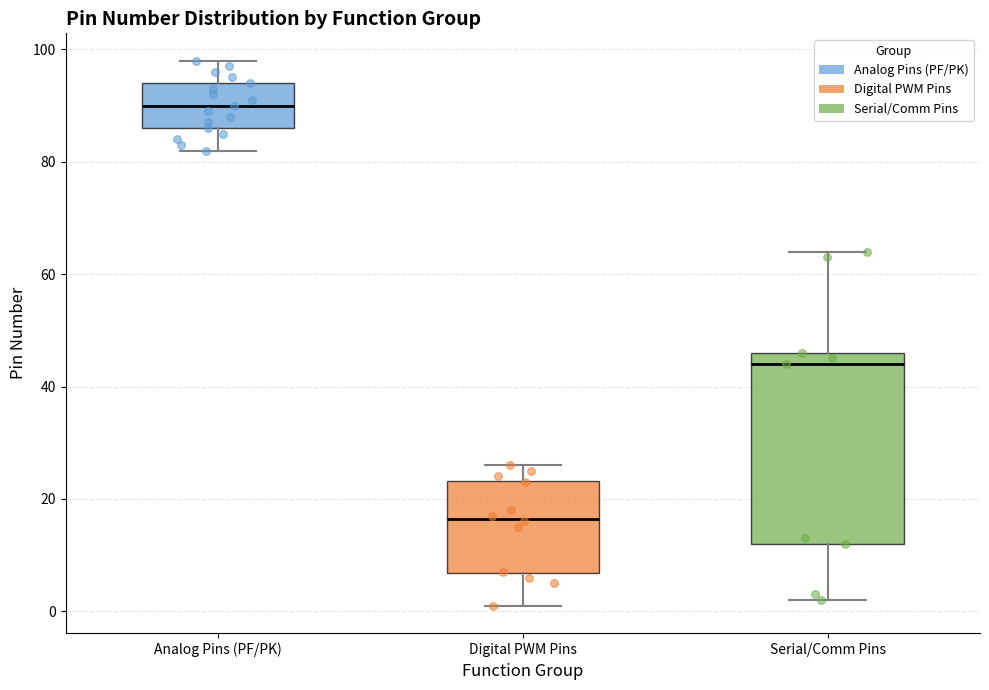

Which box is the tallest, from its lower edge to its upper edge?

Serial/Comm Pins